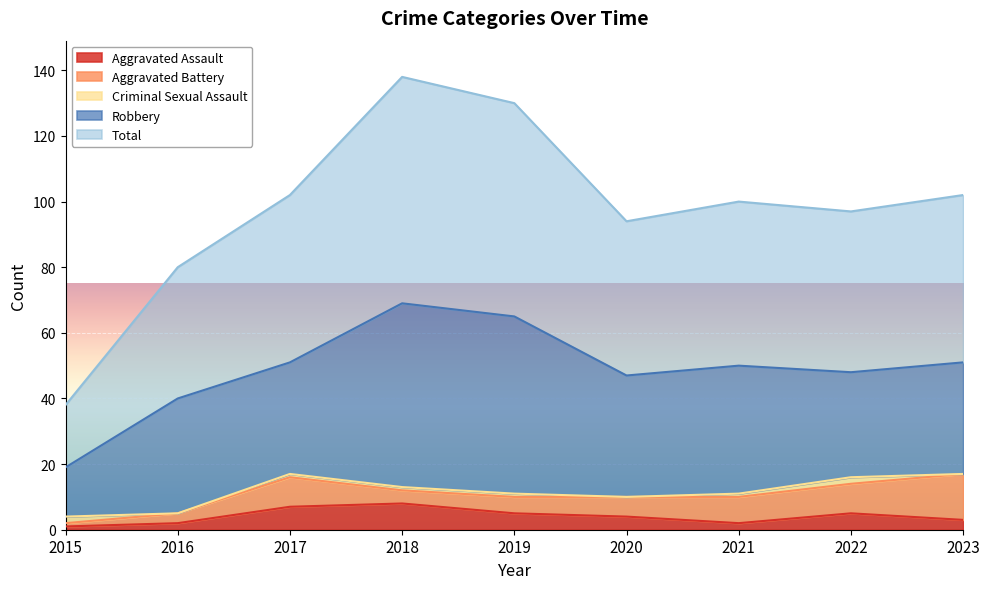

Where is Robbery nearest to the value 35?

2016